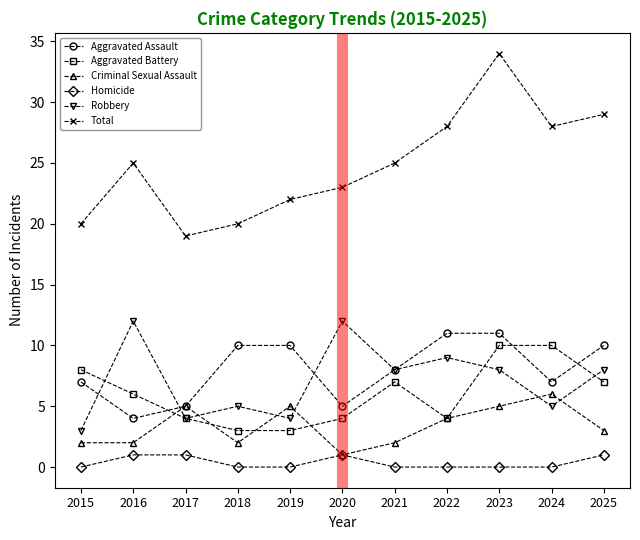

Reading left to right, extract all data points from this chart.

Aggravated Assault: 2015=7	2016=4	2017=5	2018=10	2019=10	2020=5	2021=8	2022=11	2023=11	2024=7	2025=10
Aggravated Battery: 2015=8	2016=6	2017=4	2018=3	2019=3	2020=4	2021=7	2022=4	2023=10	2024=10	2025=7
Criminal Sexual Assault: 2015=2	2016=2	2017=5	2018=2	2019=5	2020=1	2021=2	2022=4	2023=5	2024=6	2025=3
Homicide: 2015=0	2016=1	2017=1	2018=0	2019=0	2020=1	2021=0	2022=0	2023=0	2024=0	2025=1
Robbery: 2015=3	2016=12	2017=4	2018=5	2019=4	2020=12	2021=8	2022=9	2023=8	2024=5	2025=8
Total: 2015=20	2016=25	2017=19	2018=20	2019=22	2020=23	2021=25	2022=28	2023=34	2024=28	2025=29